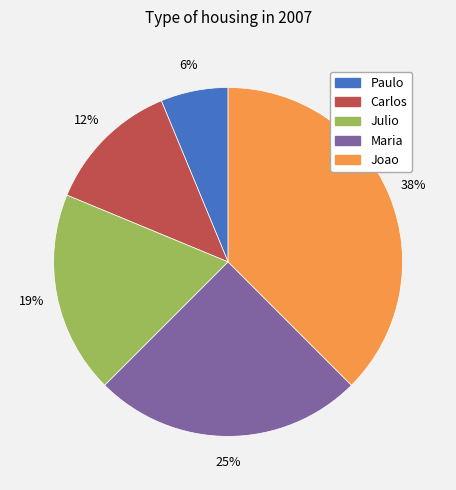

Which slice is the smallest?

Paulo